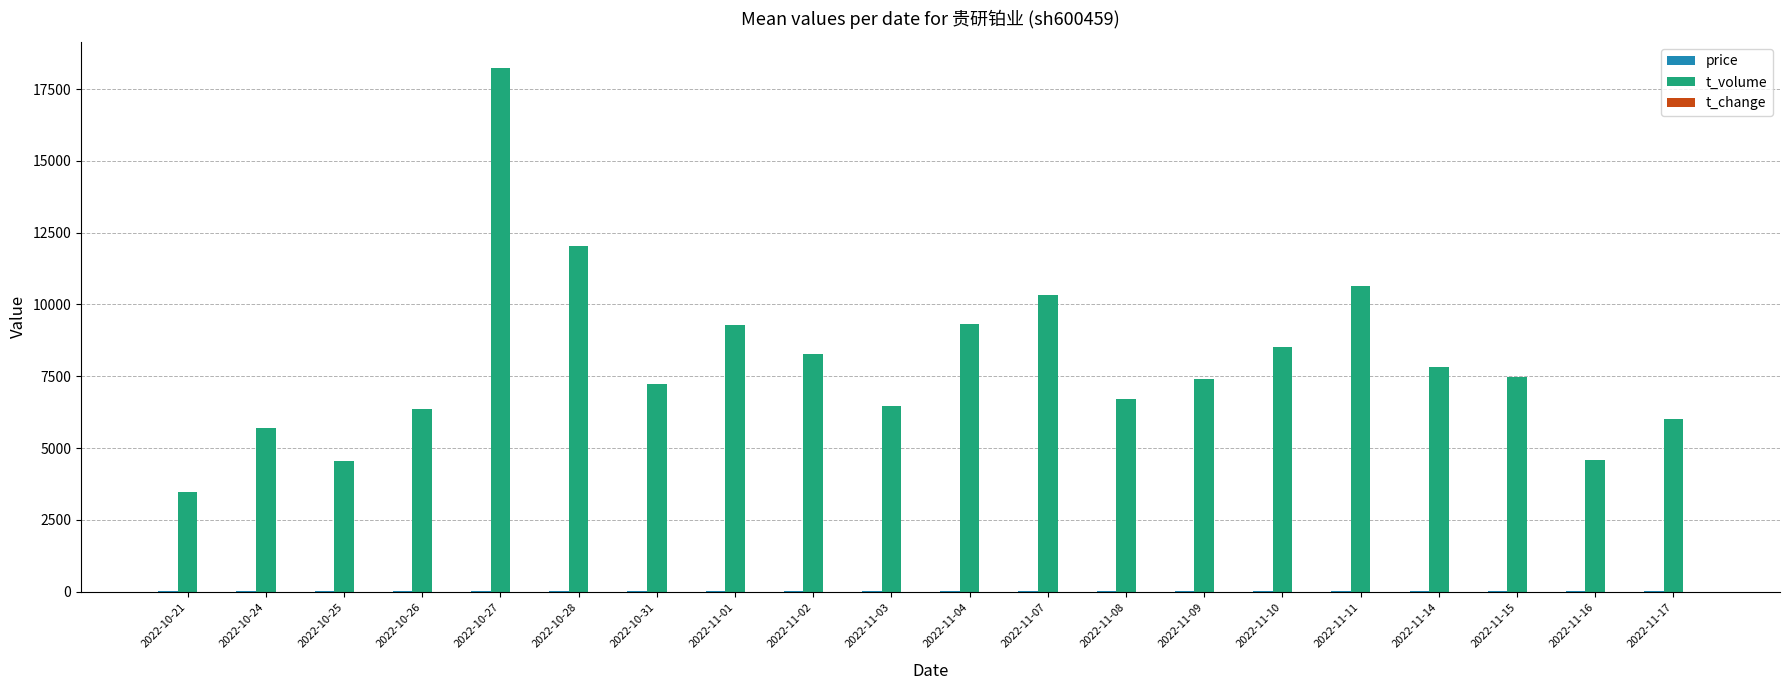

At which category is the sum across all series the highest?

2022-10-27